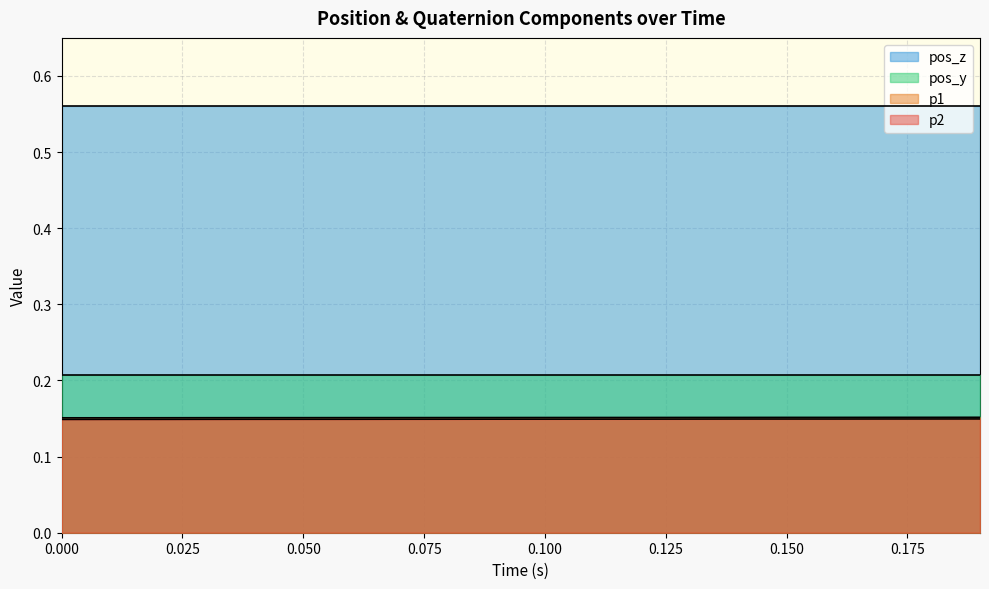

What is the average value of the p1 series?

0.2